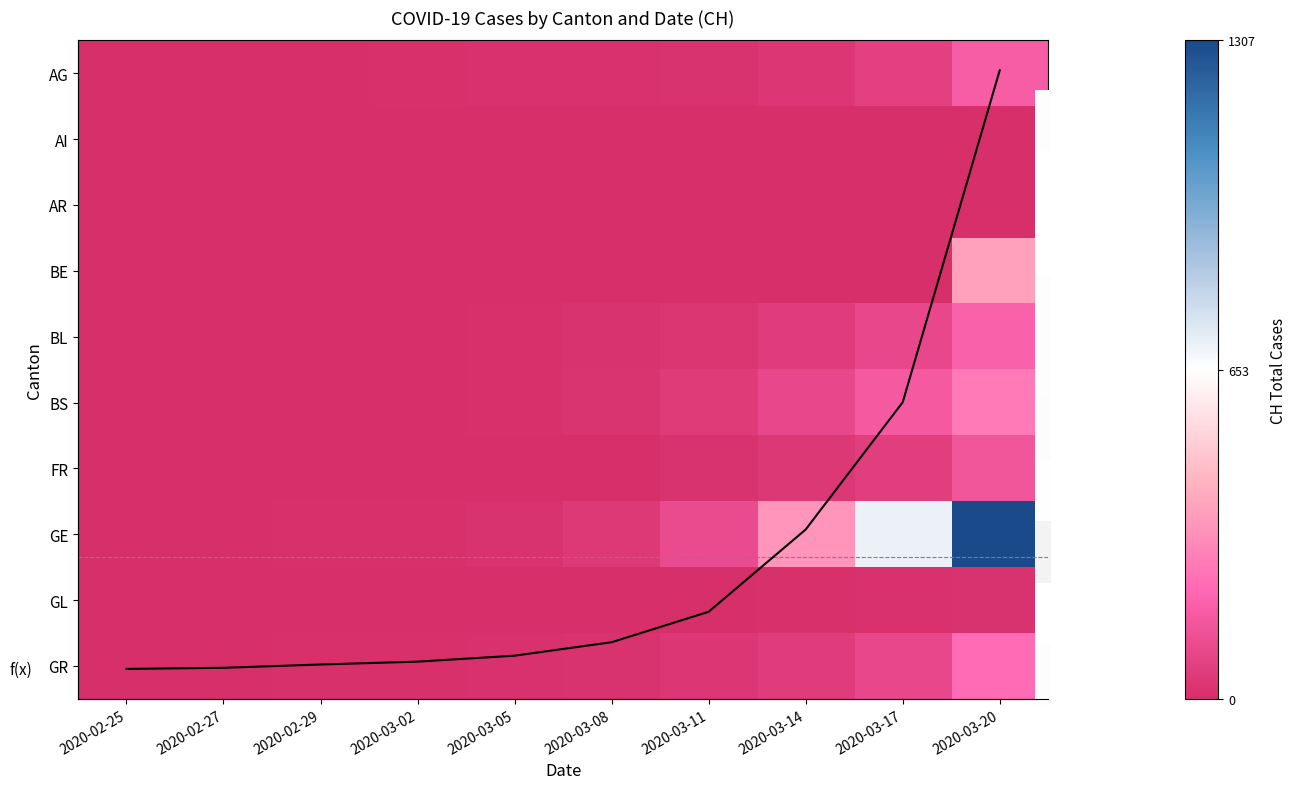

What is the sum of the BS values at 2020-03-17 and 2020-03-11?

213.0